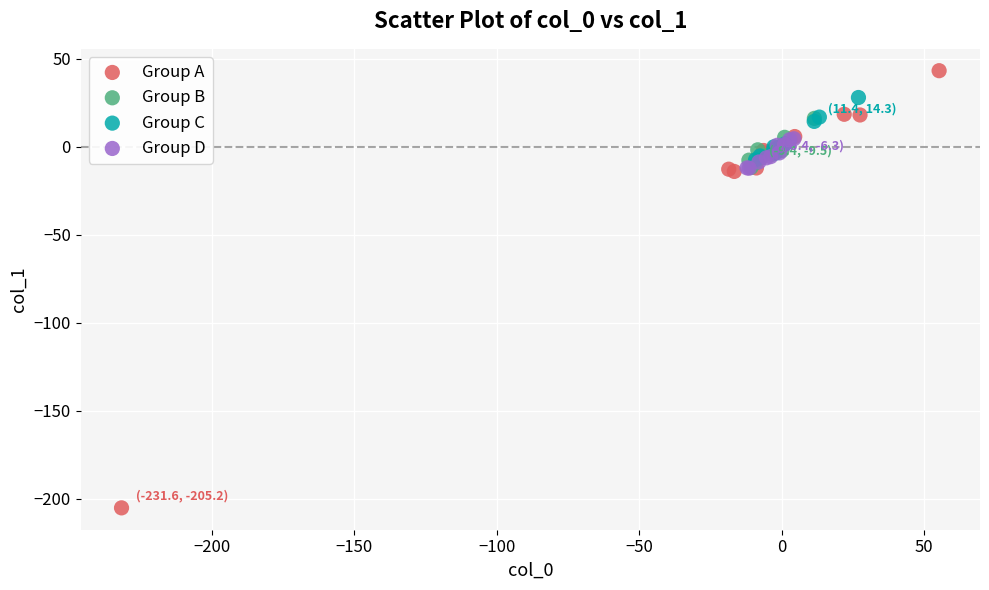

Which series reaches the minimum Y coordinate?

Group A